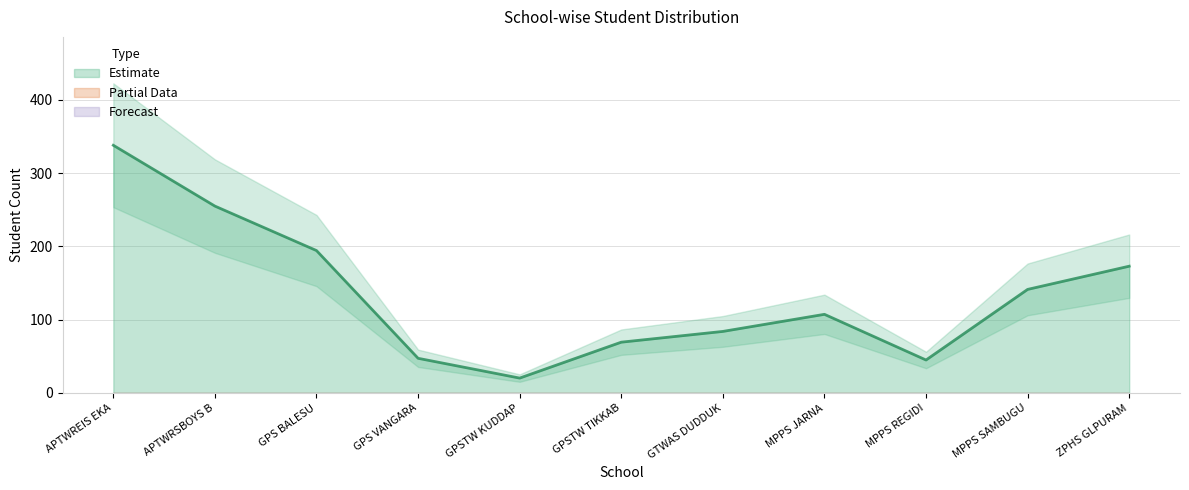

How many lines are shown in the chart?

6